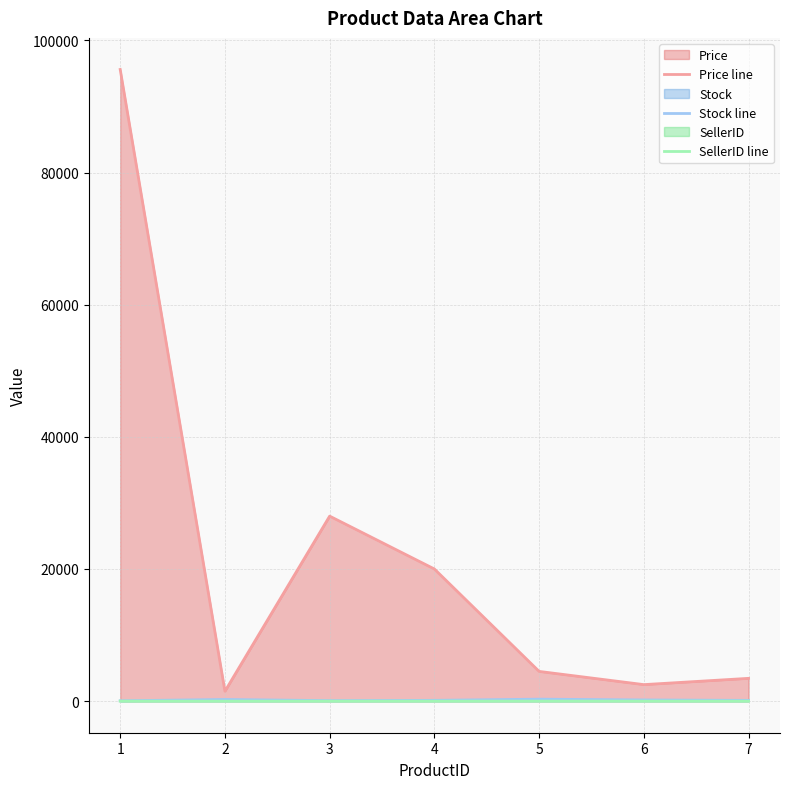

What is the value of the Price line point at the 7th from the left?

3450